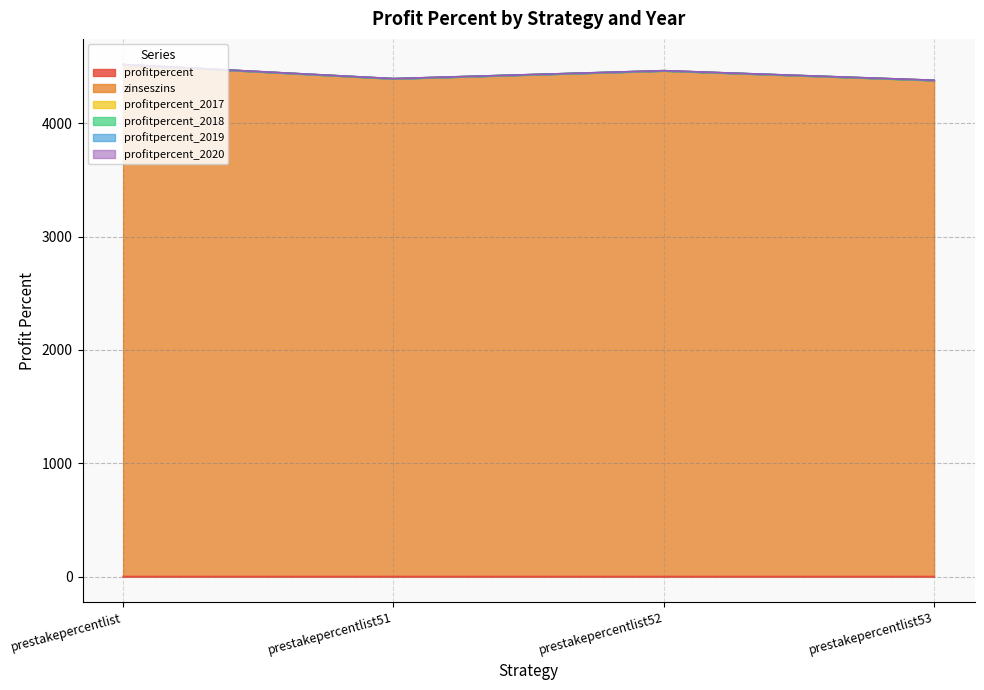

At which label does profitpercent_2020 reach its minimum?

prestakepercentlist